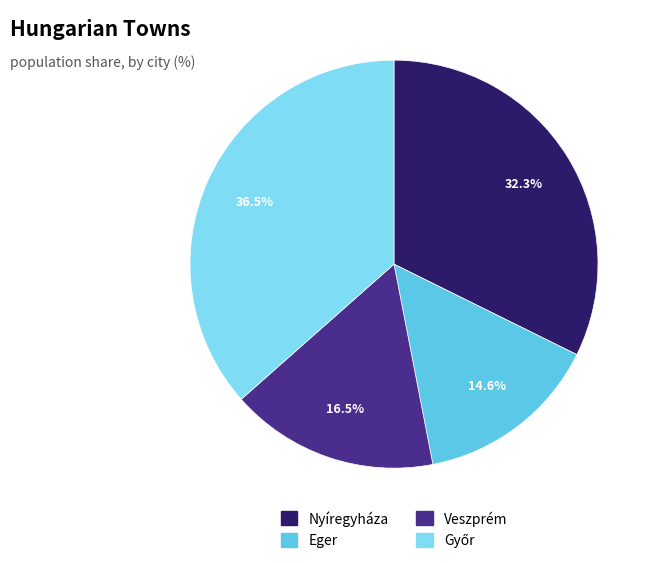

Is the sum of Veszprém and Nyíregyháza greater than half?

No